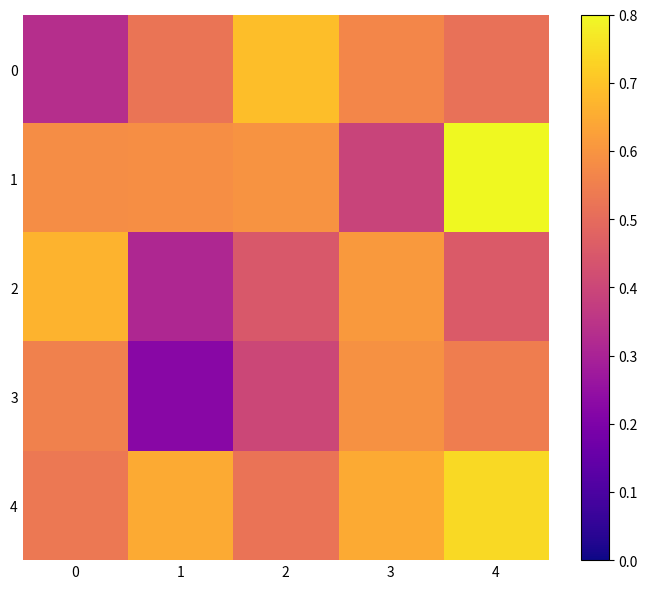

What is the maximum value shown in the chart?

0.8